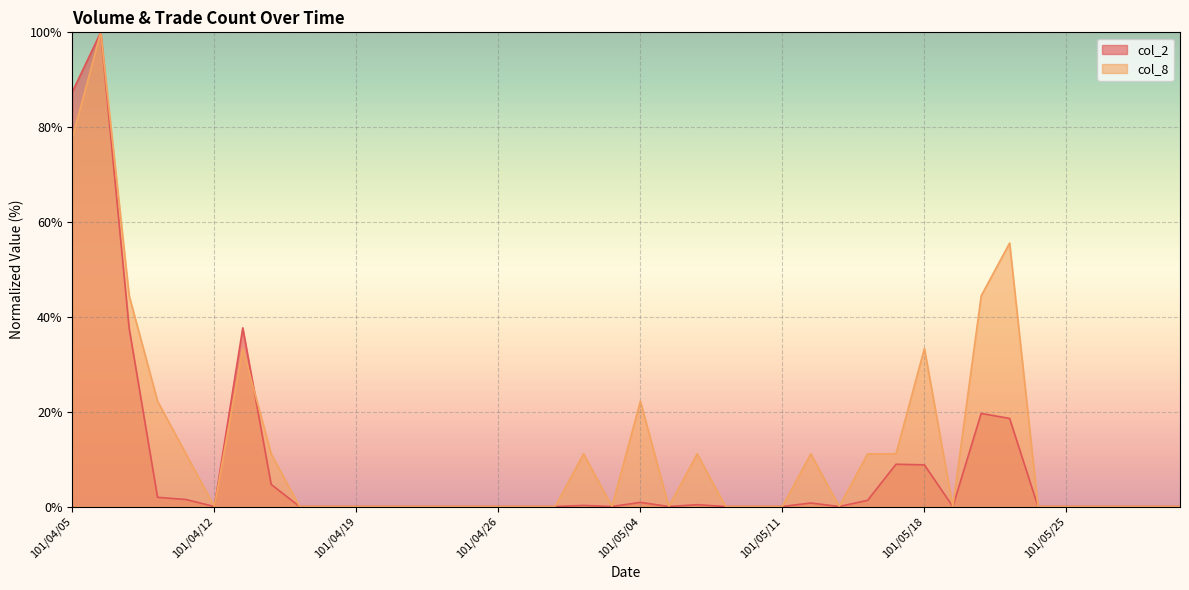

At which label does col_8 reach its minimum?

101/04/12